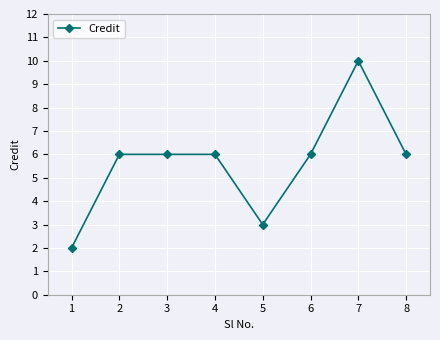

What is the difference between the values at 1 and 8?

4